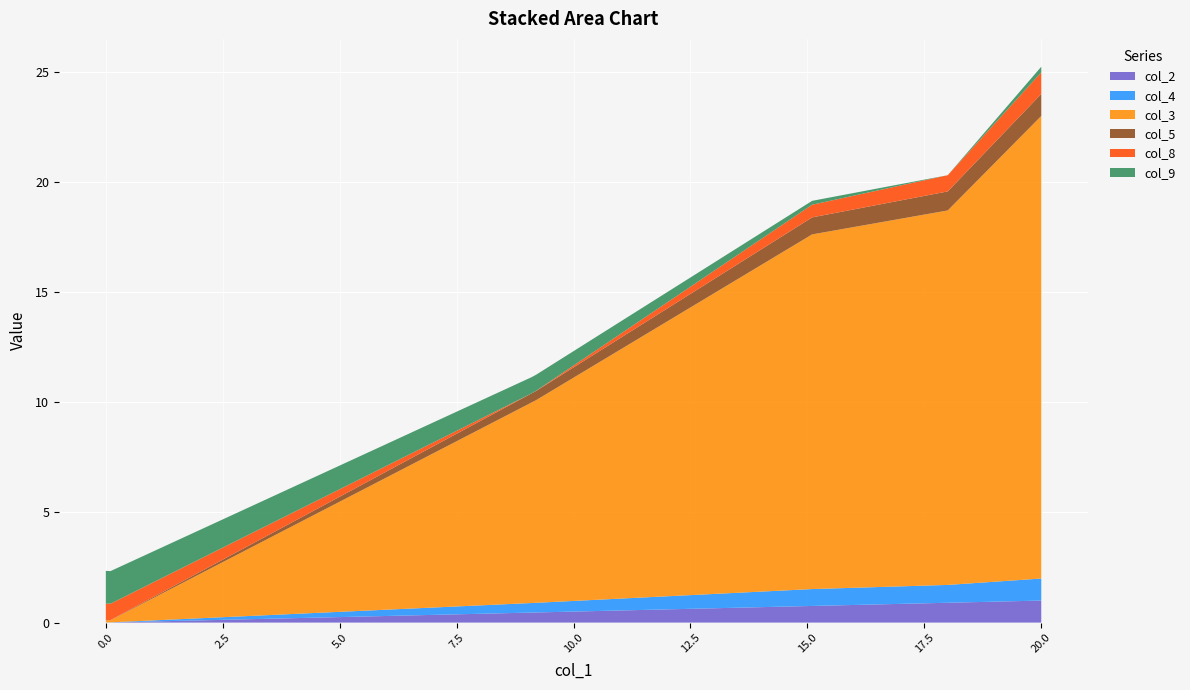

Reading left to right, extract all data points from this chart.

col_2: 0.0	0.0	0.0	0.5	0.5	0.5	0.8	0.9	1.0
col_4: 0.0	0.0	0.0	0.4	0.4	0.4	0.8	0.8	1.0
col_3: 0.1	0.1	0.2	9.0	9.1	9.2	16.1	17.0	21.0
col_5: 0.0	0.0	0.0	0.4	0.4	0.4	0.8	0.9	1.0
col_8: 0.8	0.7	0.7	0.0	0.0	0.0	0.6	0.7	1.0
col_9: 1.5	1.5	1.5	0.7	0.7	0.7	0.2	0.0	0.3